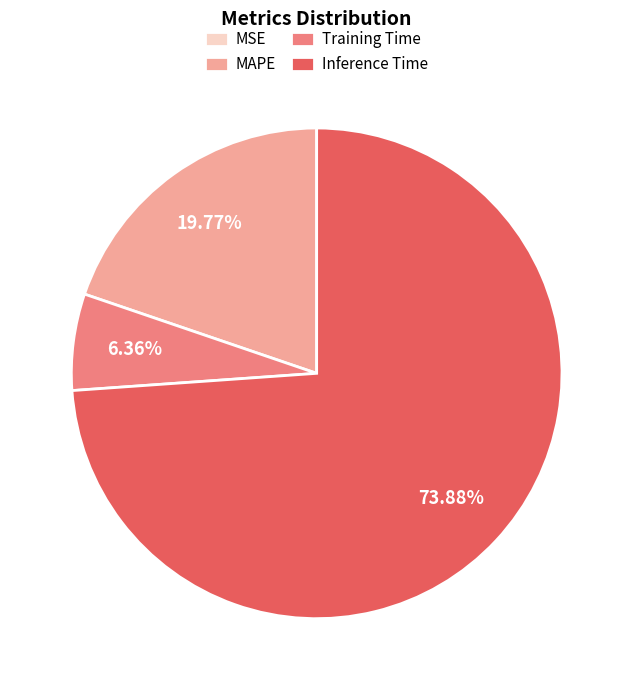

True or false: Training Time accounts for 21% of the total.

False